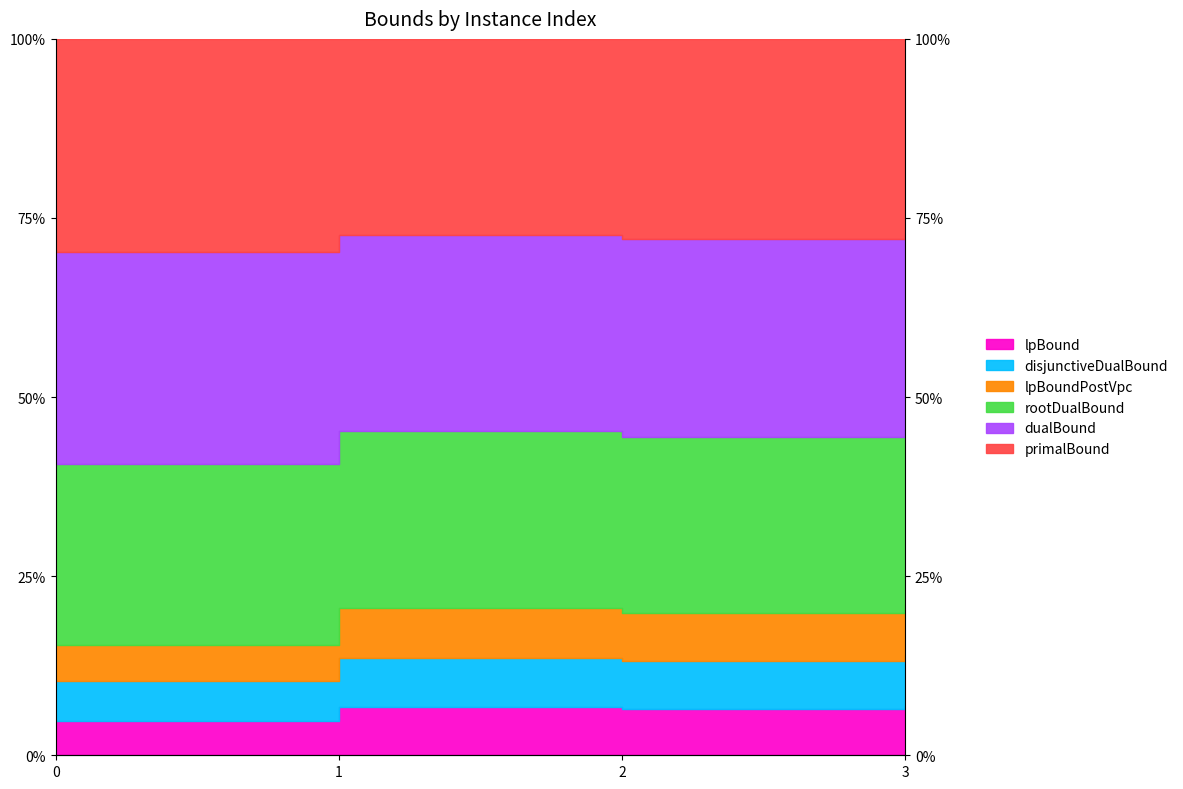

What is the value of the lpBoundPostVpc point at the 1st from the left?

15.4